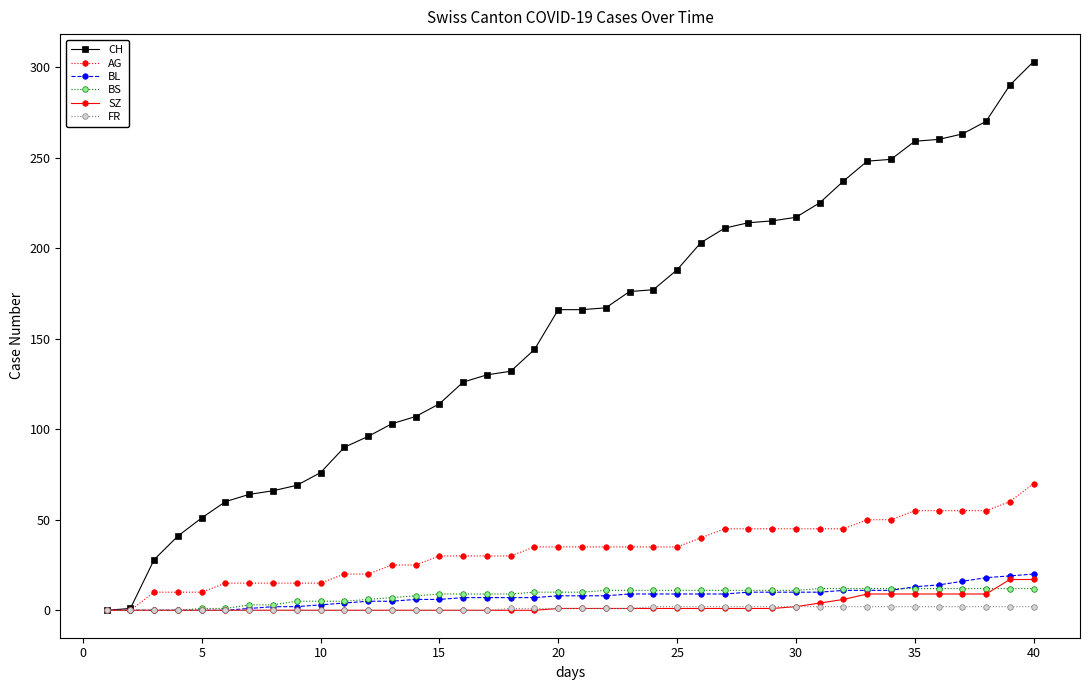

Which series has the widest spread of values?

CH